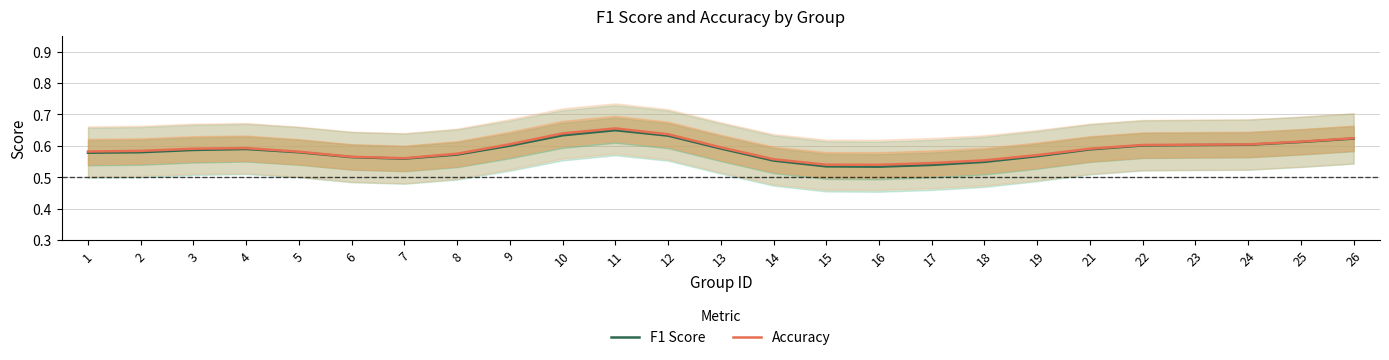

Reading left to right, list all the values displayed in this chart.

F1 Score: 1=0.6	2=0.6	3=0.6	4=0.6	5=0.6	6=0.6	7=0.6	8=0.6	9=0.6	10=0.6	11=0.6	12=0.6	13=0.6	14=0.6	15=0.5	16=0.5	17=0.5	18=0.5	19=0.6	21=0.6	22=0.6	23=0.6	24=0.6	25=0.6	26=0.6
Accuracy: 1=0.6	2=0.6	3=0.6	4=0.6	5=0.6	6=0.6	7=0.6	8=0.6	9=0.6	10=0.6	11=0.7	12=0.6	13=0.6	14=0.6	15=0.5	16=0.5	17=0.5	18=0.6	19=0.6	21=0.6	22=0.6	23=0.6	24=0.6	25=0.6	26=0.6